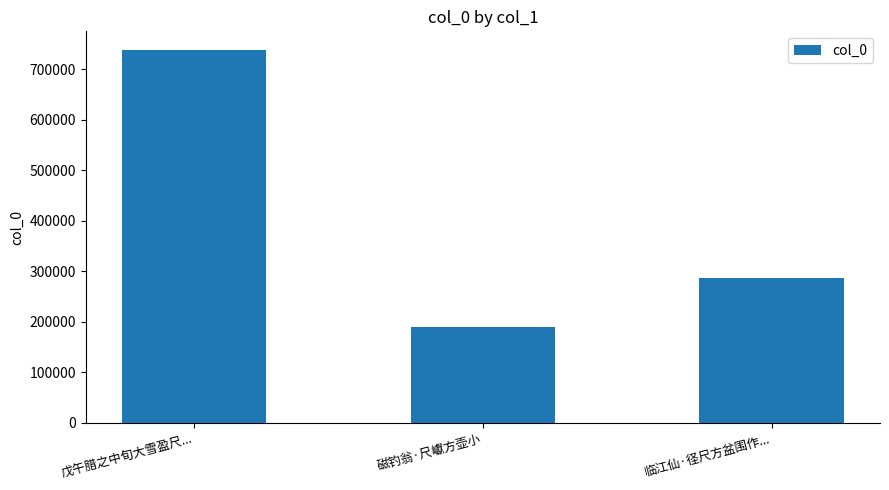

True or false: the data shows 1211671 at 戊午腊之中旬大雪盈尺....

False